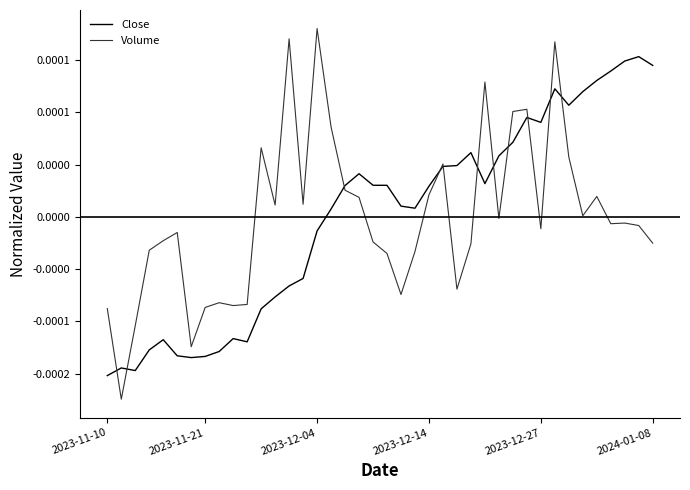

Which category has the highest value in the Close series?

38